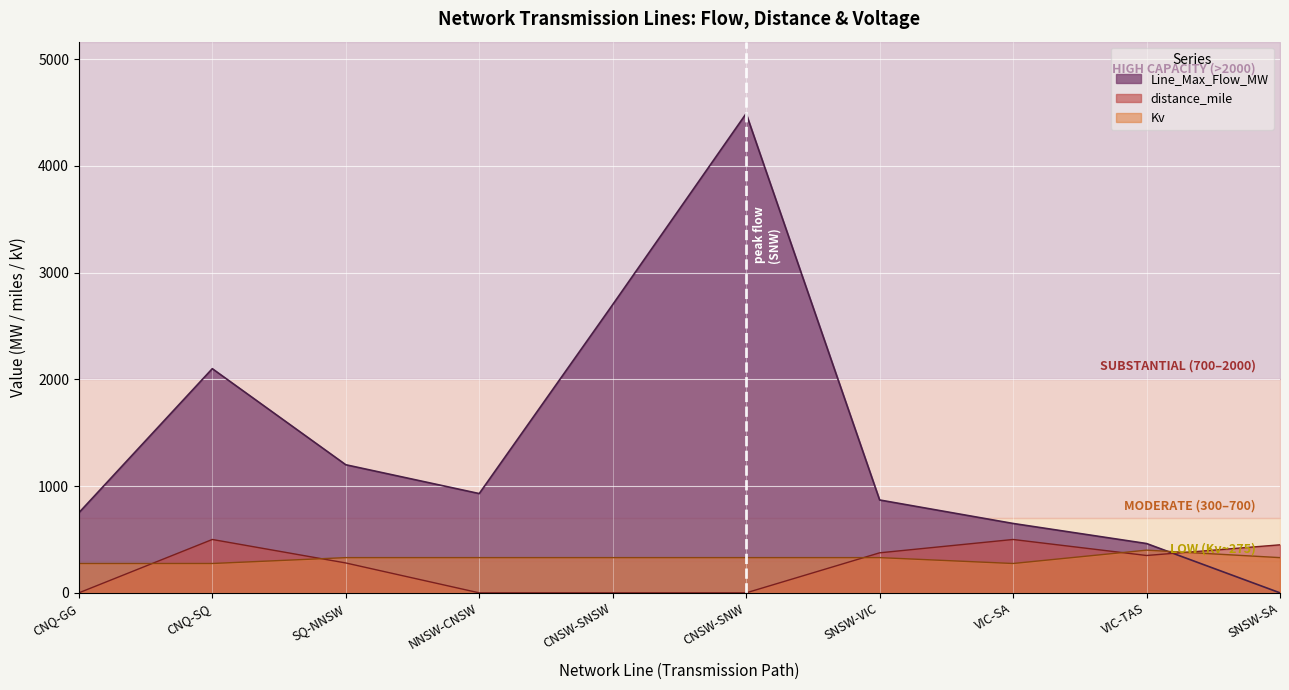

Between which two adjacent categories do distance_mile and Kv first intersect?

CNQ-GG and CNQ-SQ